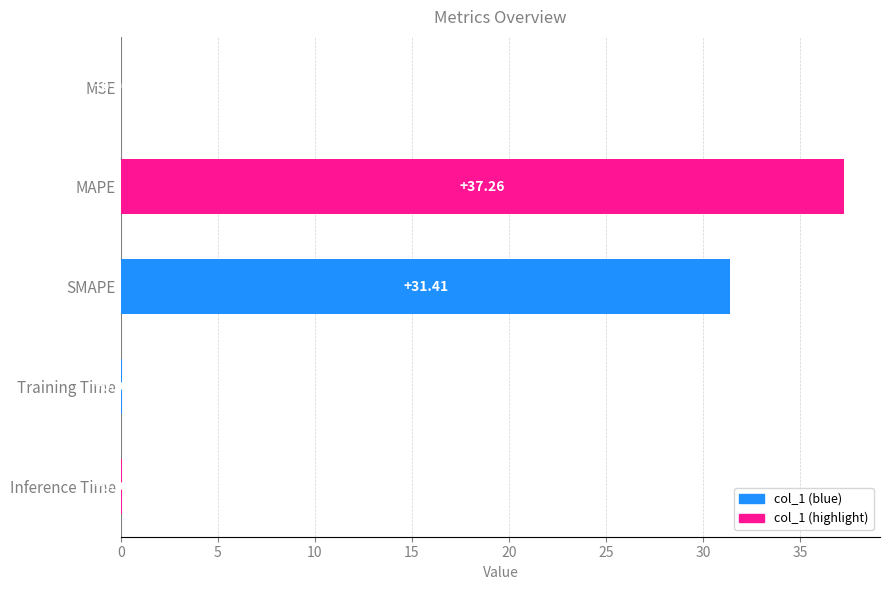

What is the maximum value shown in the chart?

37.3